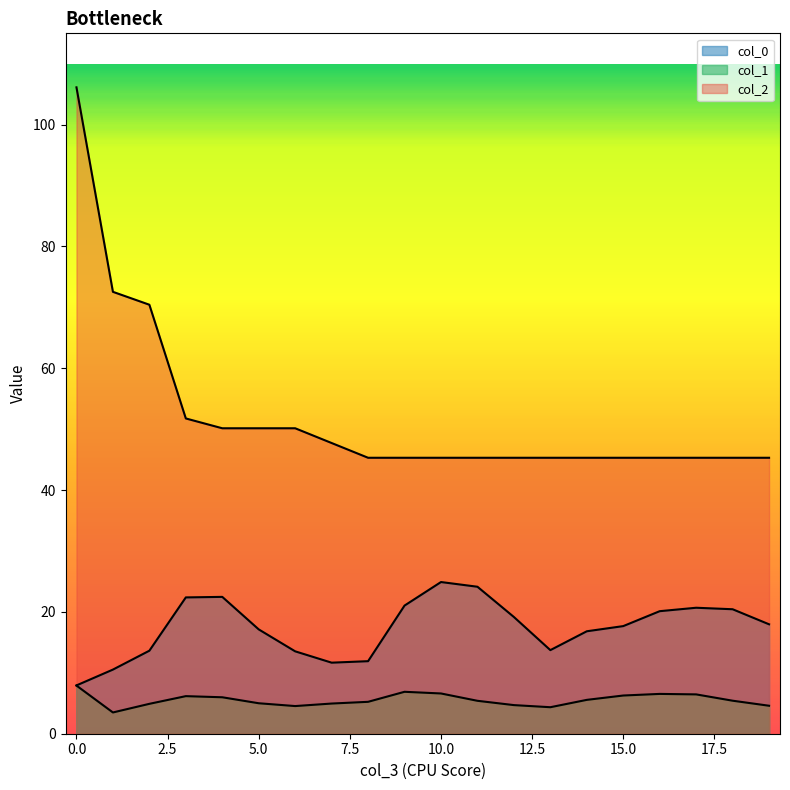

How many lines are shown in the chart?

3